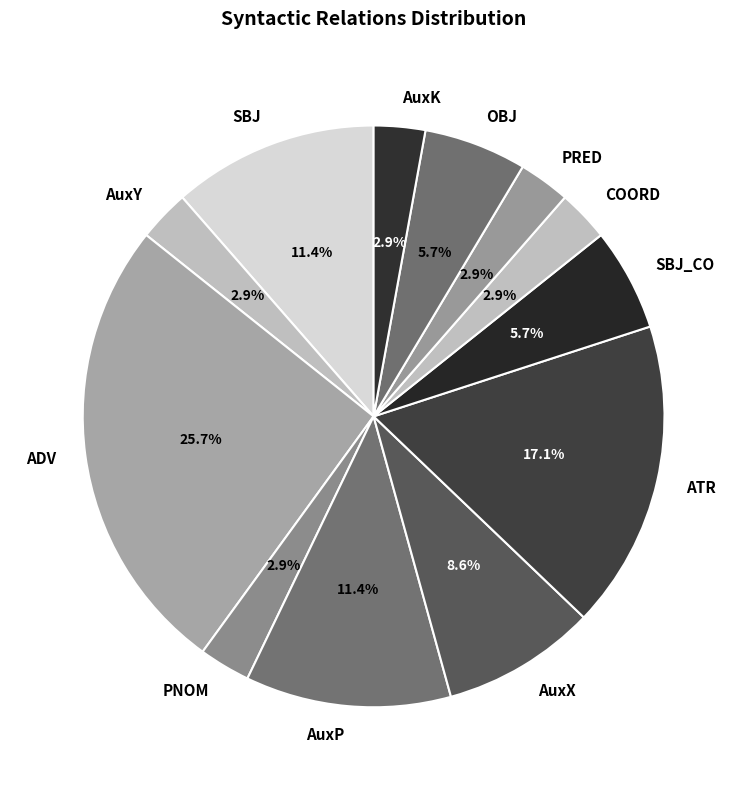

What is the ratio of the value at PNOM to the value at OBJ?

0.5